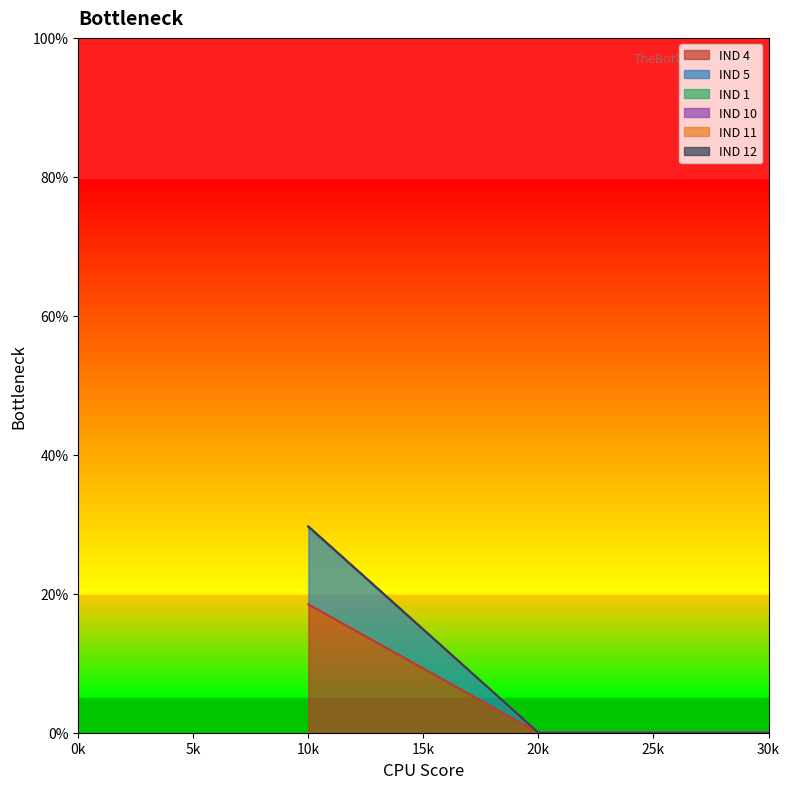

What is the sum of all IND 4 values?

0.2